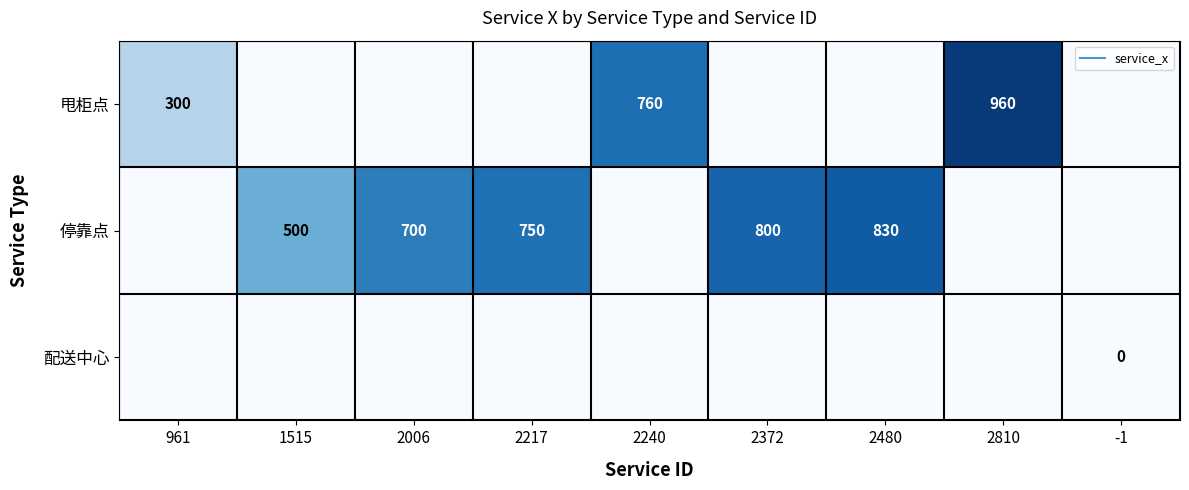

How many series are shown in this chart?

3